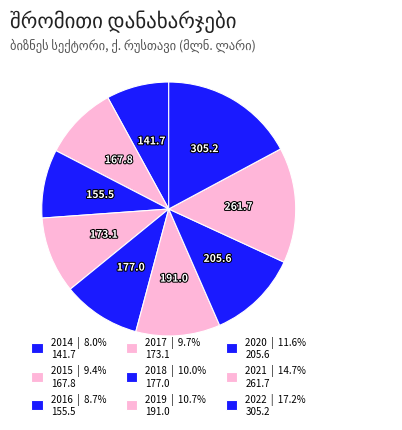

To the nearest percent, what is the difference between the largest and smallest slice percentages?

9%